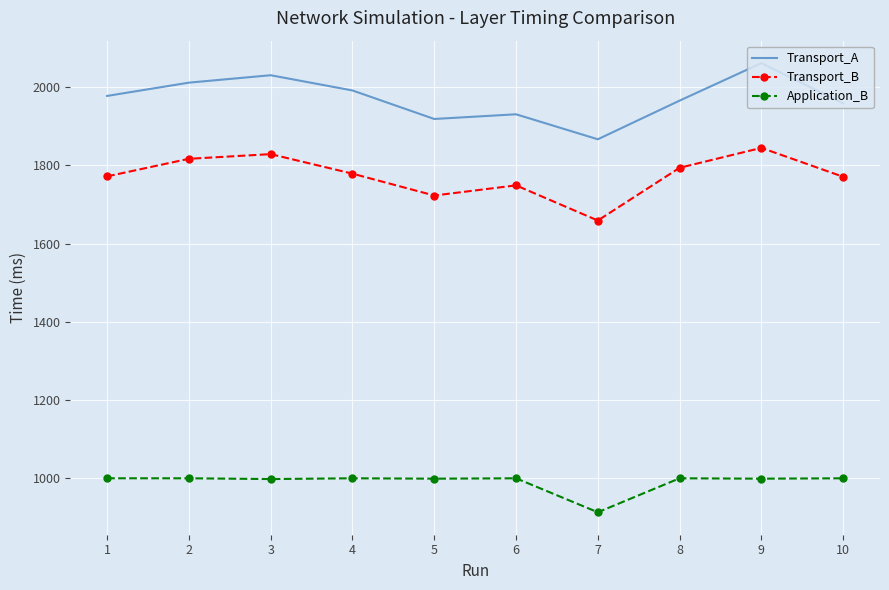

True or false: Application_B and Transport_B cross at least once.

False